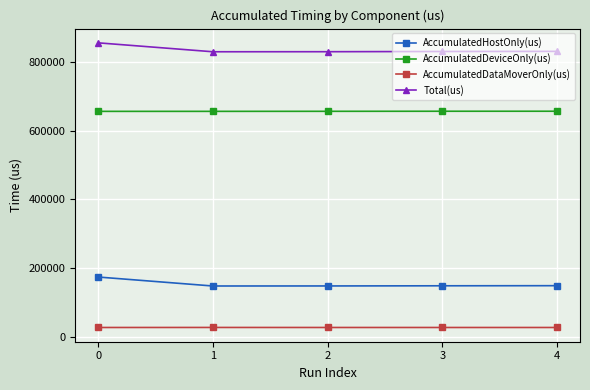

The value of AccumulatedDeviceOnly(us) at 2 is 364448.5. True or false?

False